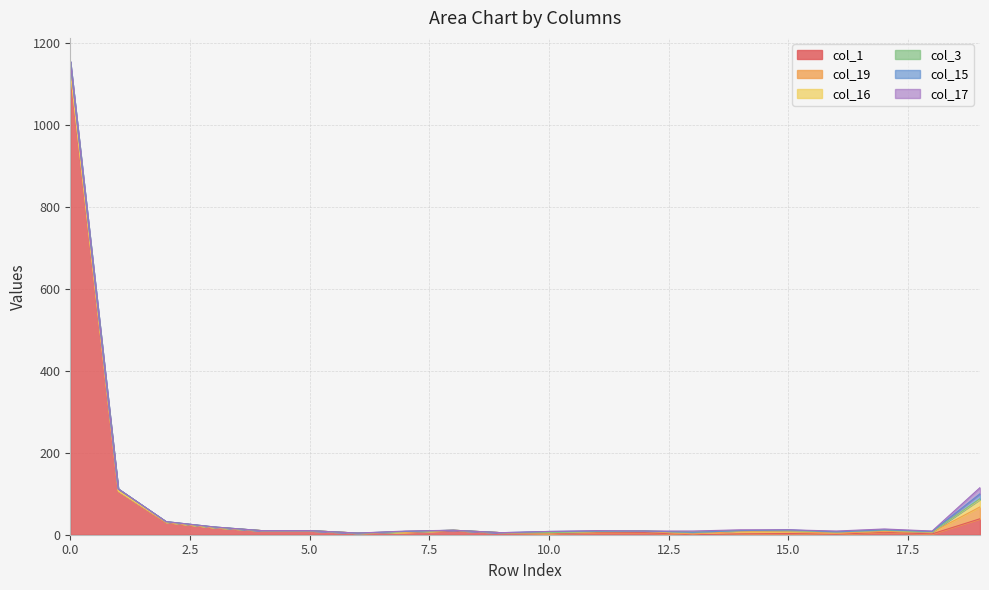

Which series has the largest total across all categories?

col_1